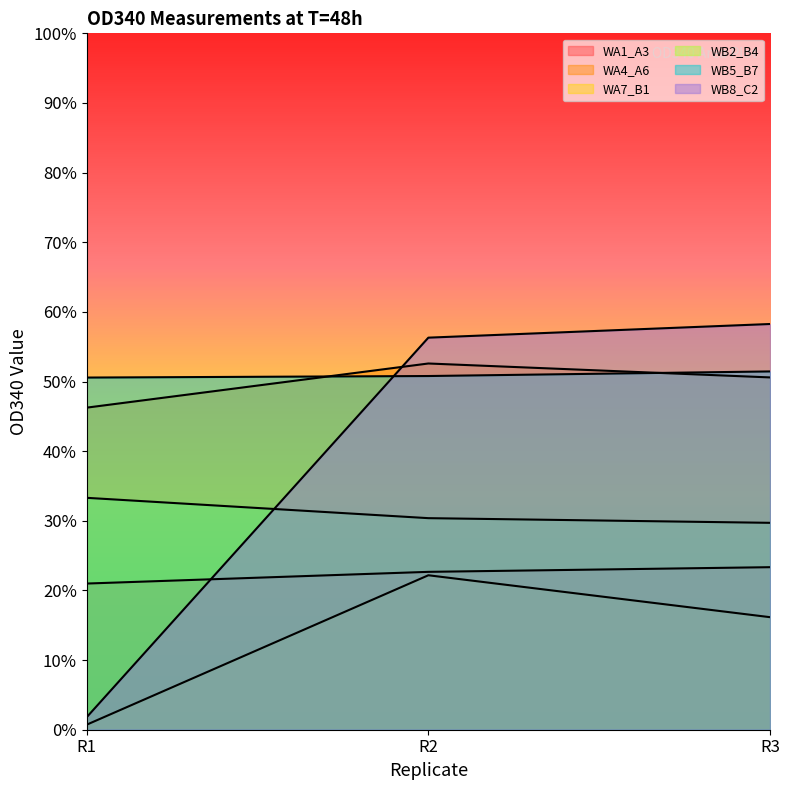

Reading left to right, transcribe all the data shown in this chart.

WA1_A3: R1=0.2	R2=0.2	R3=0.2
WA4_A6: R1=0.5	R2=0.5	R3=0.5
WA7_B1: R1=0.0	R2=0.2	R3=0.2
WB2_B4: R1=0.3	R2=0.3	R3=0.3
WB5_B7: R1=0.5	R2=0.5	R3=0.5
WB8_C2: R1=0.0	R2=0.6	R3=0.6